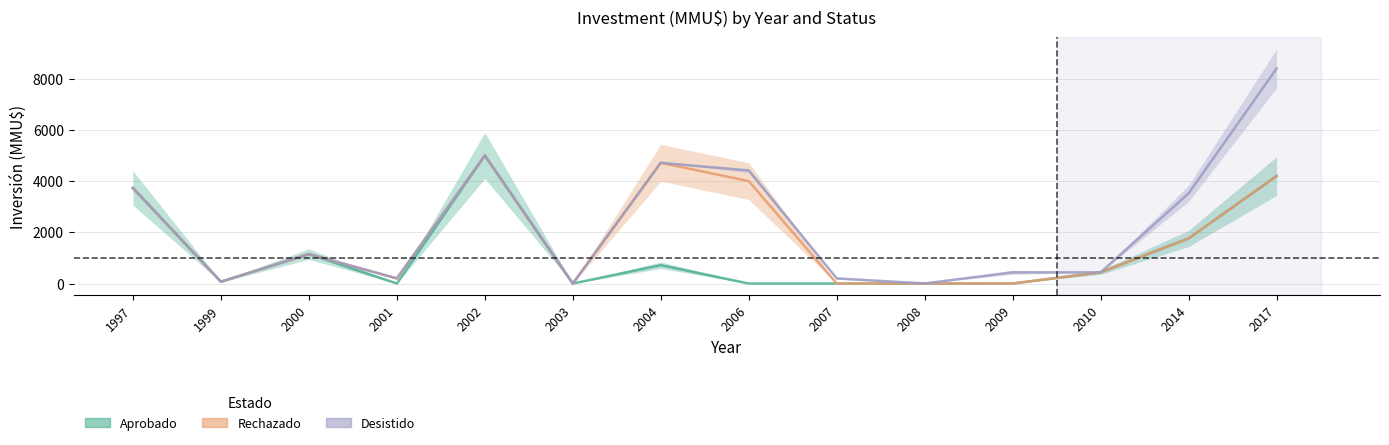

The Rechazado series shows 0.0 at 2009. True or false?

True